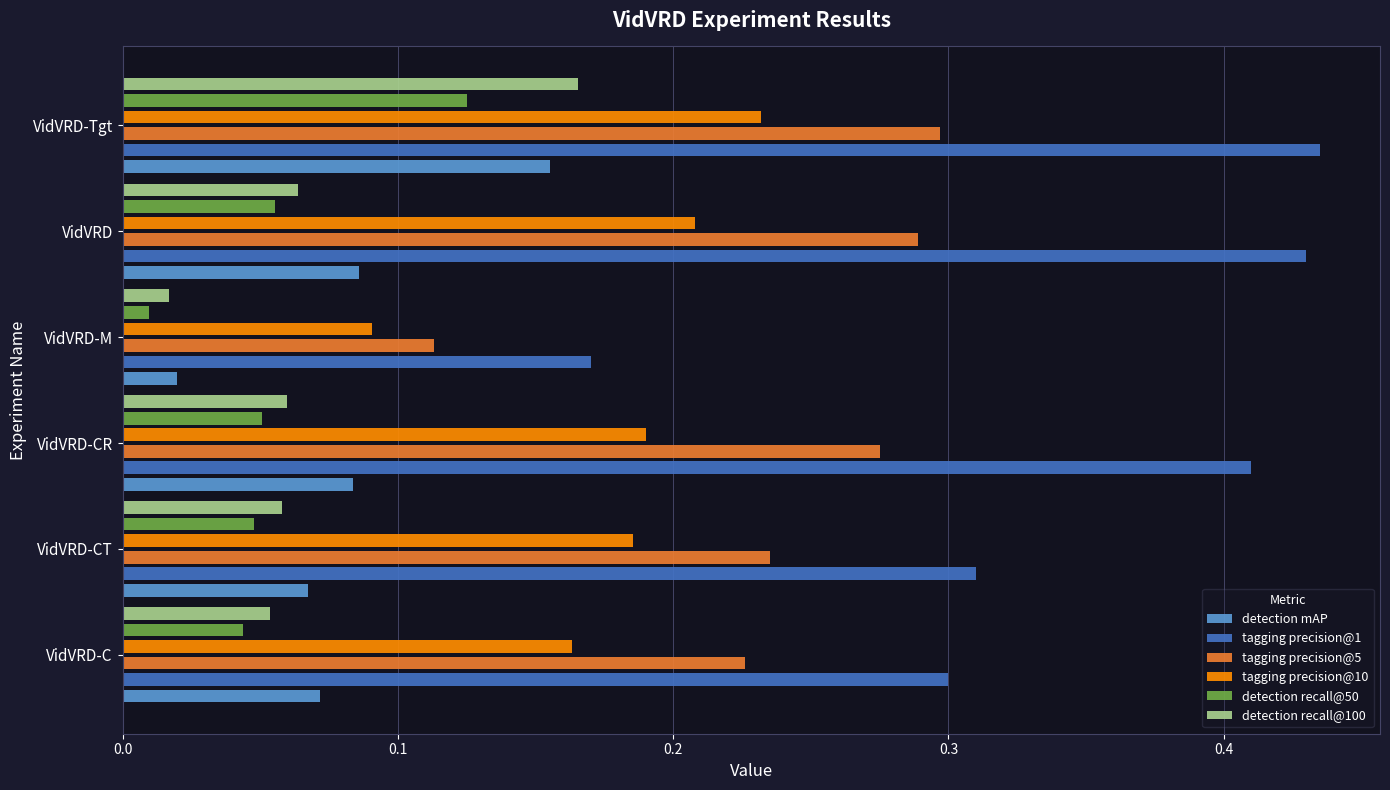

What is the minimum value for tagging precision@5?

0.1